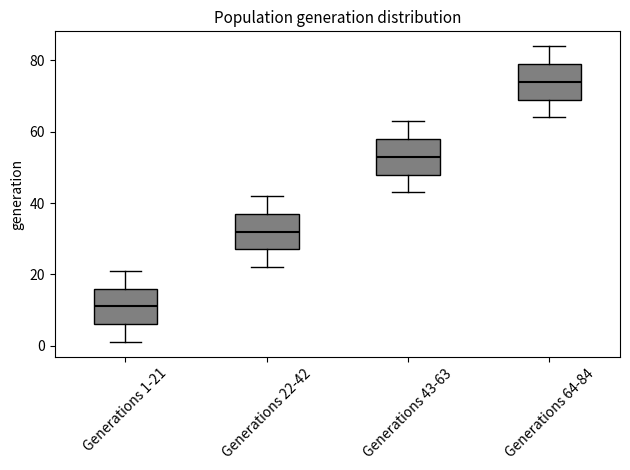

Where is the lower edge of the box for Generations 64-84 on the y-axis? The values are not printed on the chart, so give them approximately, as read against the axis.

70